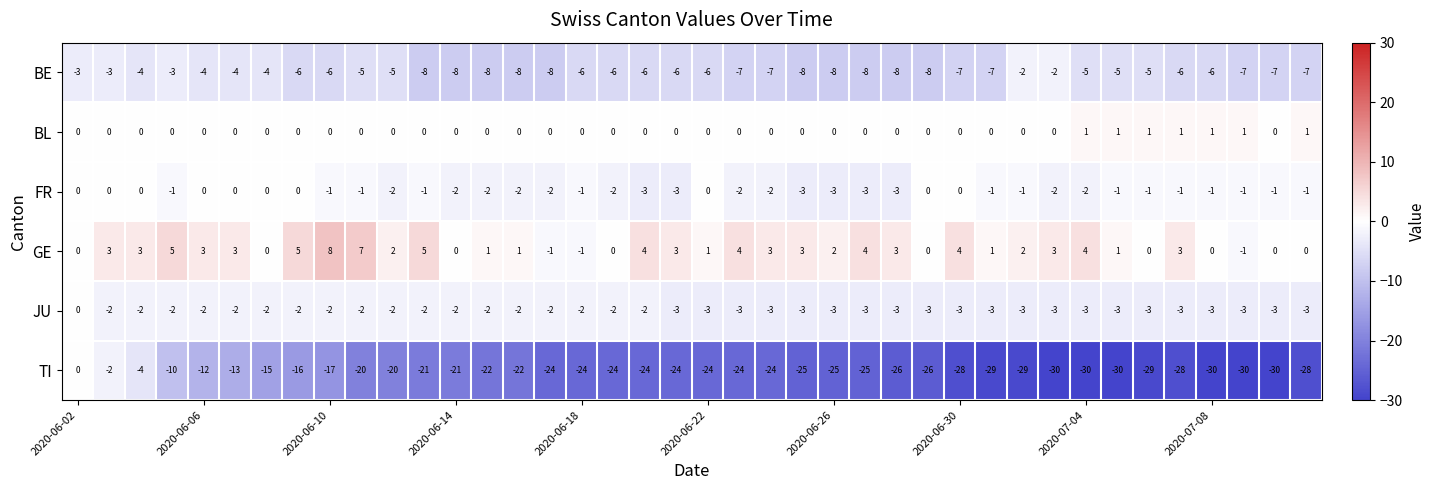

How many BE values are between -7 and -5?

21